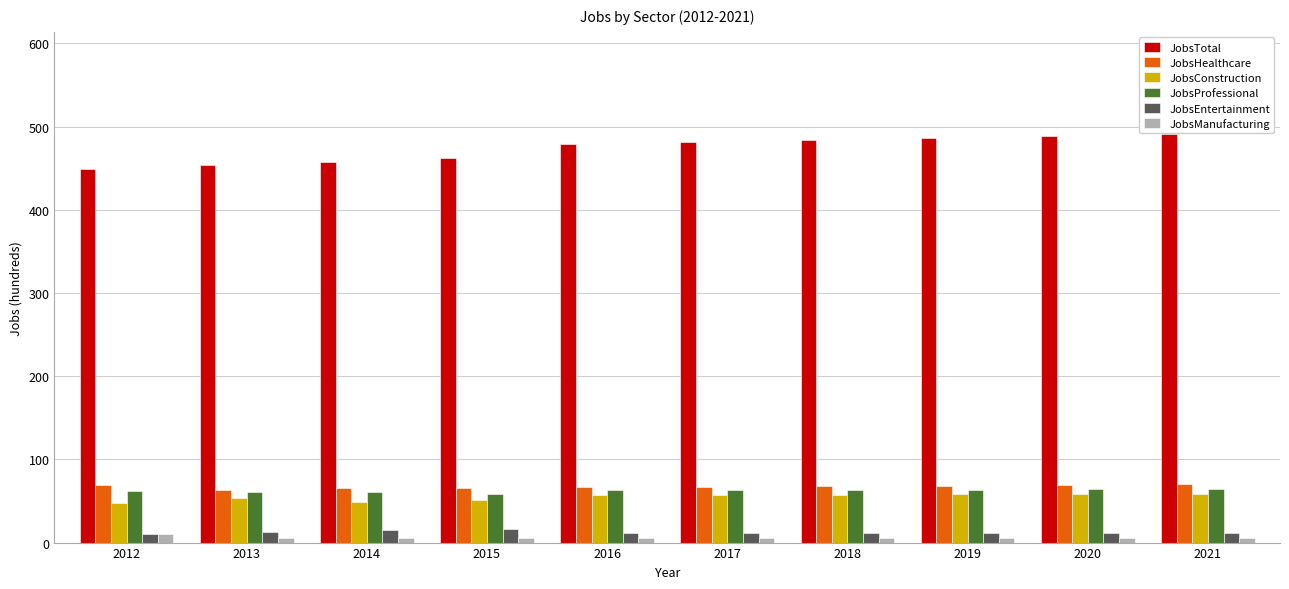

Which series has the largest total across all categories?

JobsTotal